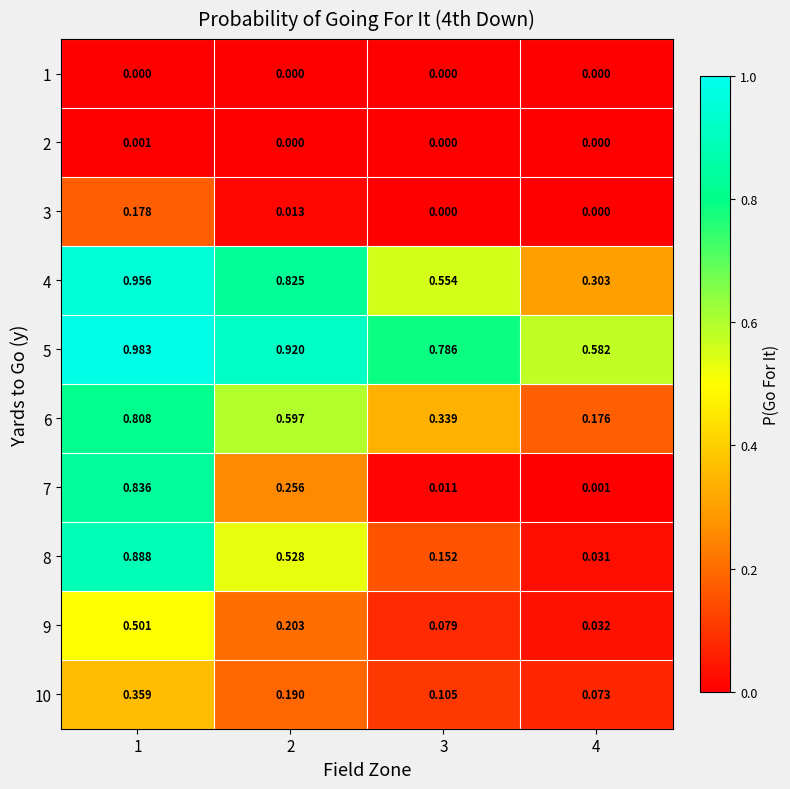

Is the value of 7 at 2 greater than the value of 3 at 1?

Yes